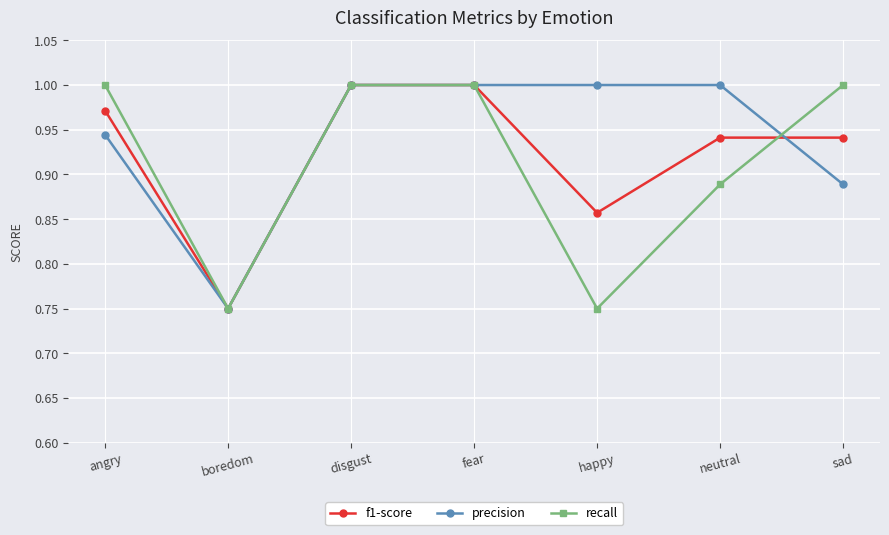

True or false: f1-score has more than 2 interior local peaks.

False